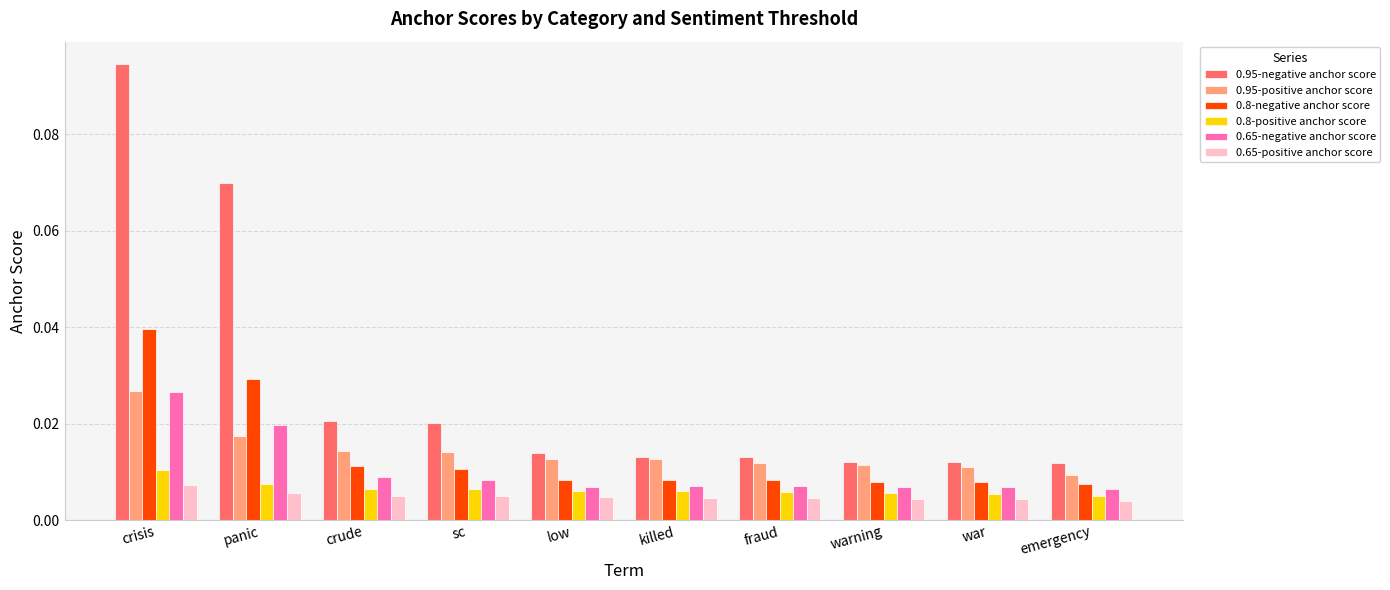

Which series has the largest range (max minus min)?

0.95-negative anchor score